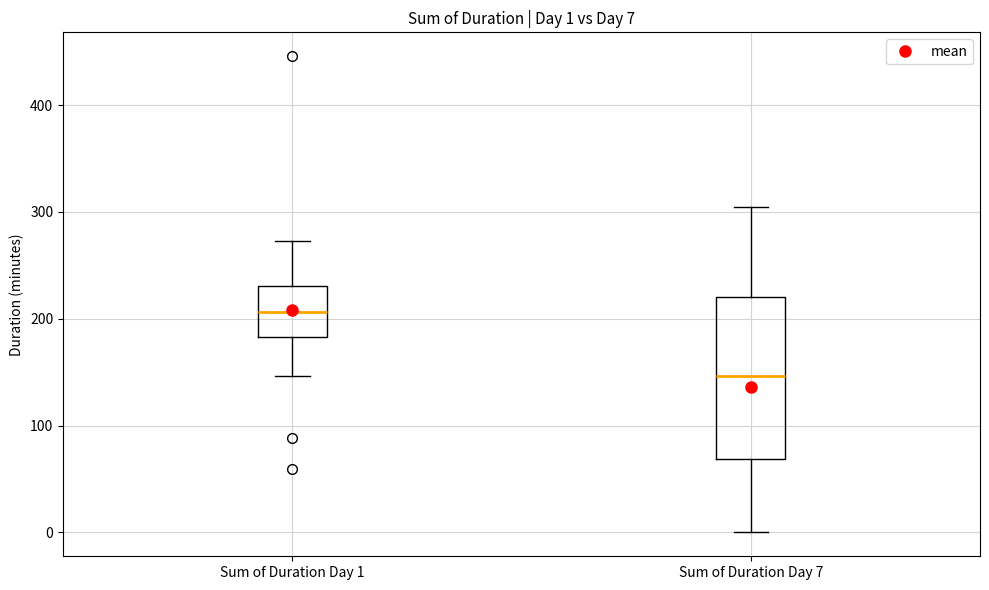

Which box's median line is the lowest?

Sum of Duration Day 7